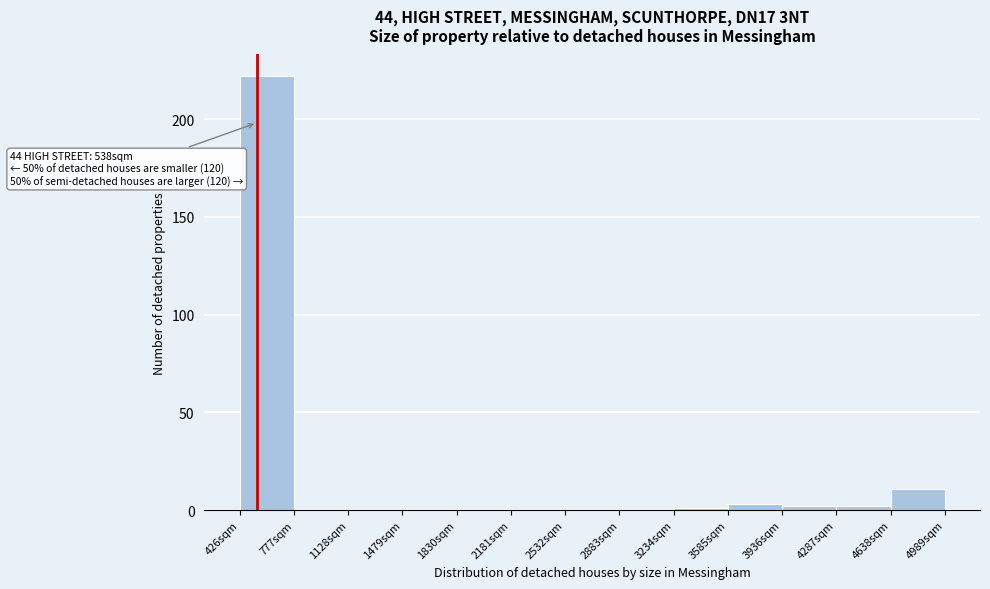

Which range on the x-axis has the tallest bar?

450 to 800